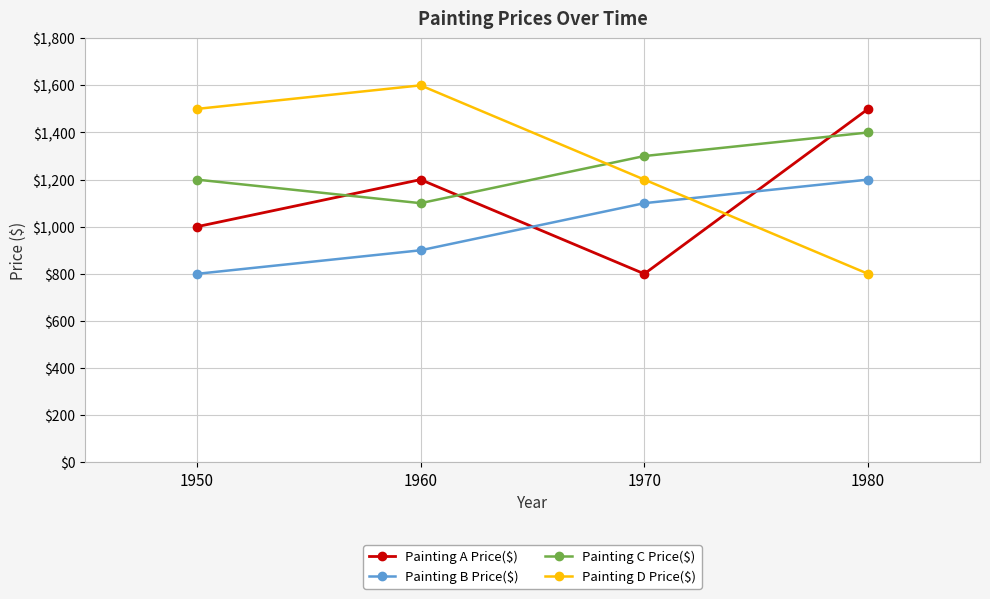

Rank the series at 1970 from lowest to highest value.

Painting A Price($), Painting B Price($), Painting D Price($), Painting C Price($)